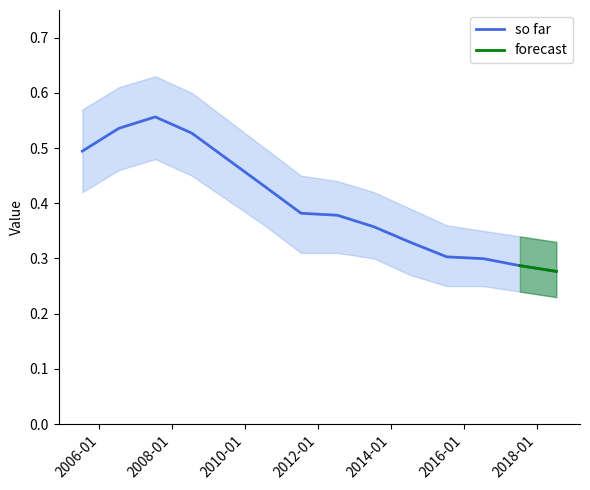

What is the average value?

0.4